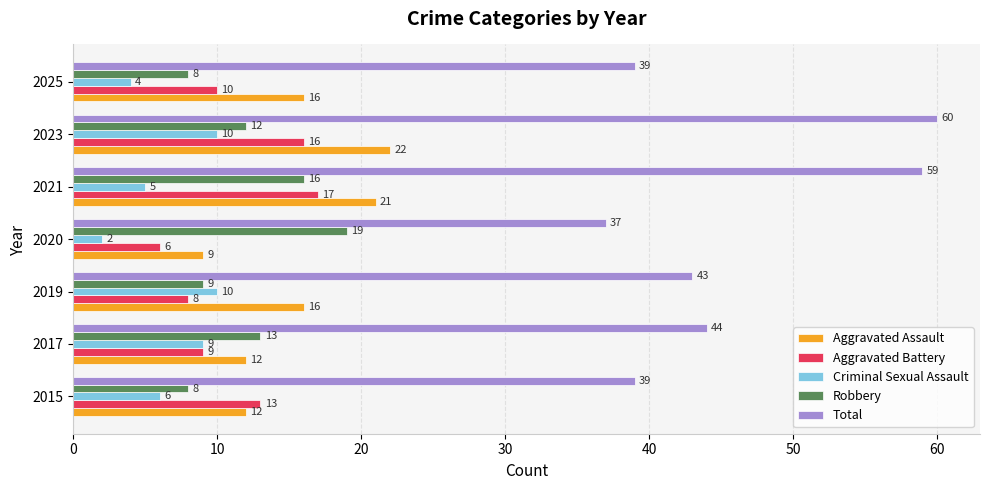

What is the lowest value of the Aggravated Battery series?

6